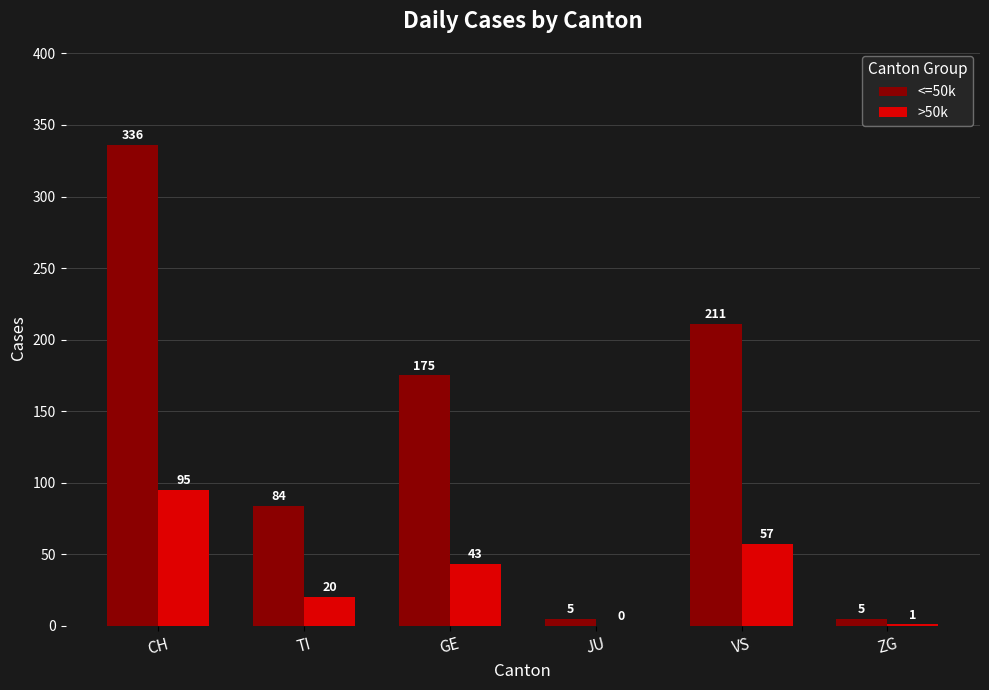

The <=50k series shows 84 at TI. True or false?

True